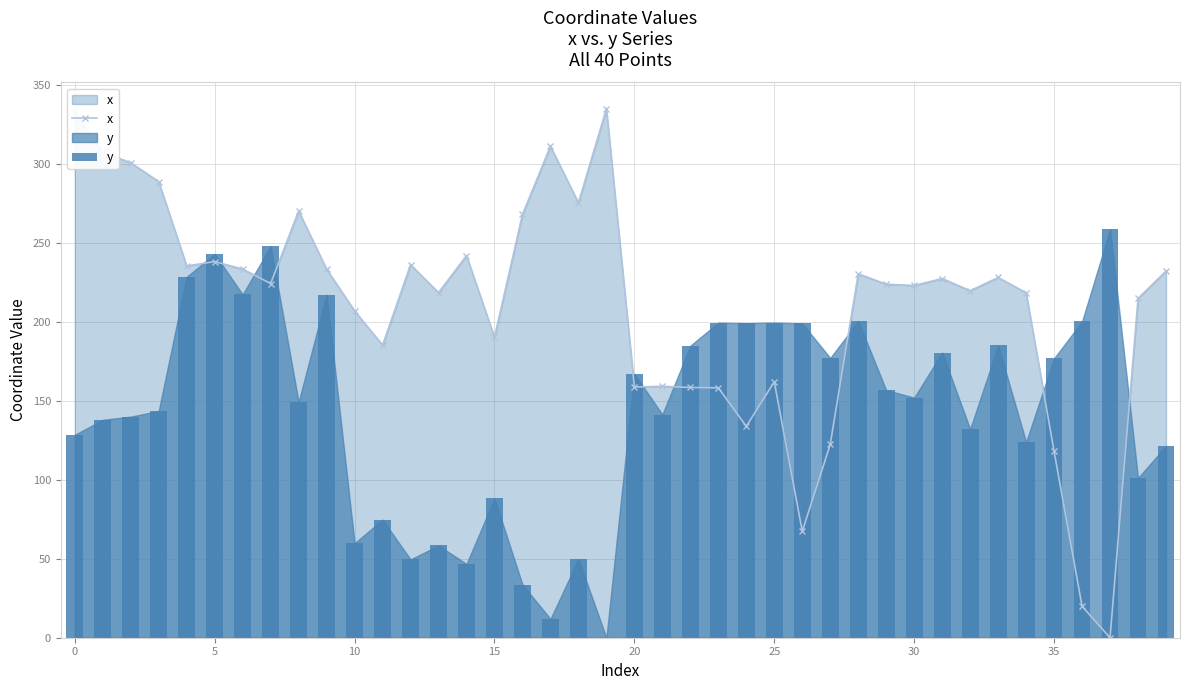

What are all the series names shown in the legend?

x, y